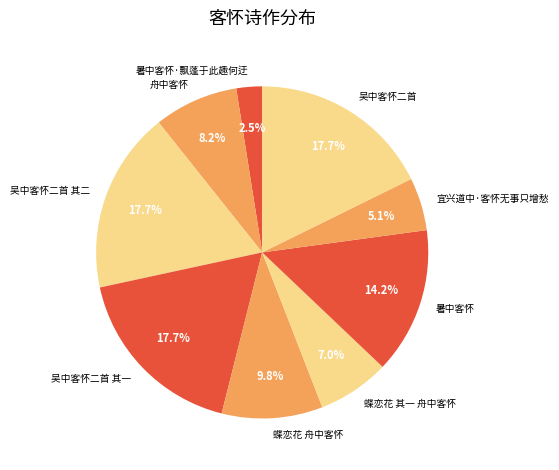

Is there a majority slice in this chart?

No